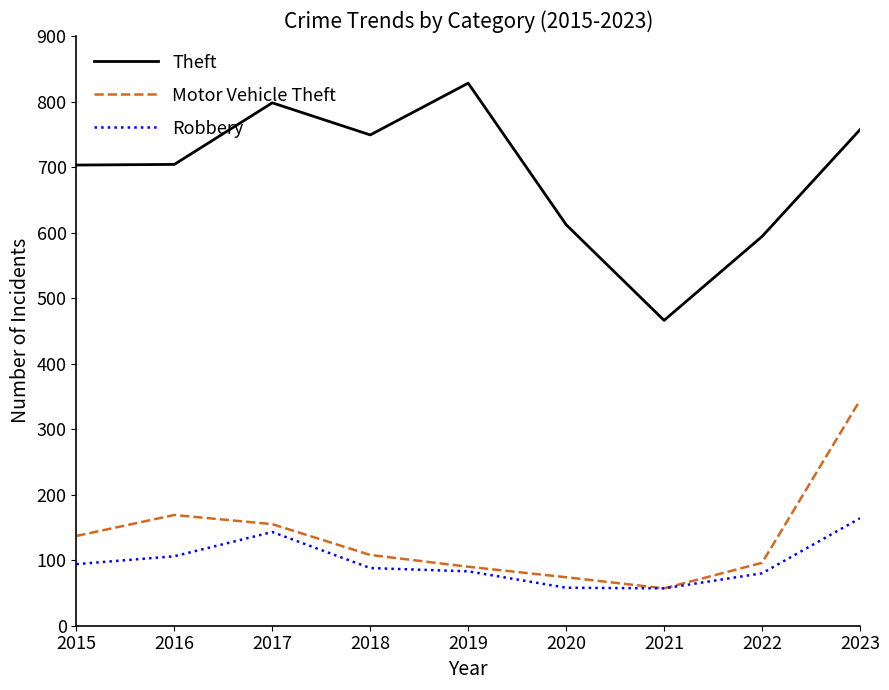

True or false: Motor Vehicle Theft has a value of 22 at 2018.

False